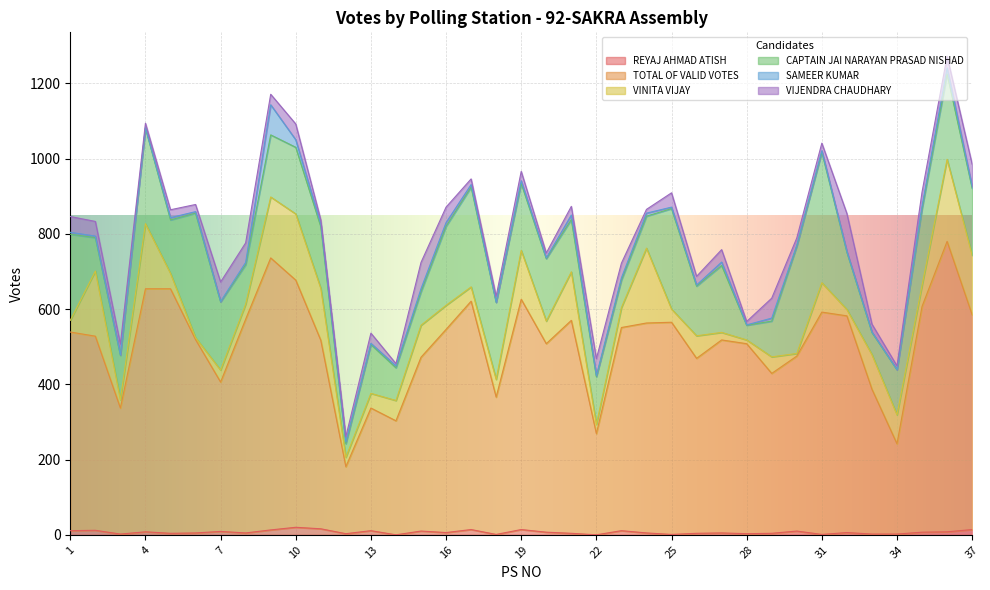

True or false: VINITA VIJAY has a value of 353 at 24.

False